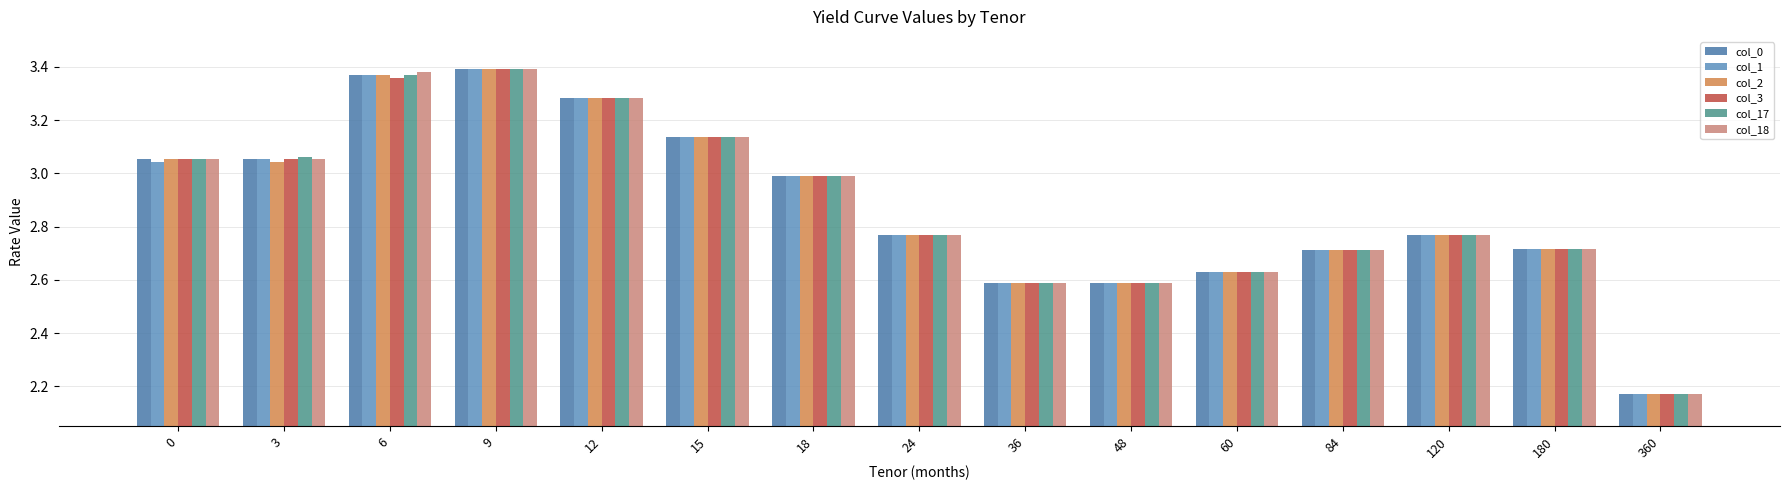

Count the number of data series in this chart.

6